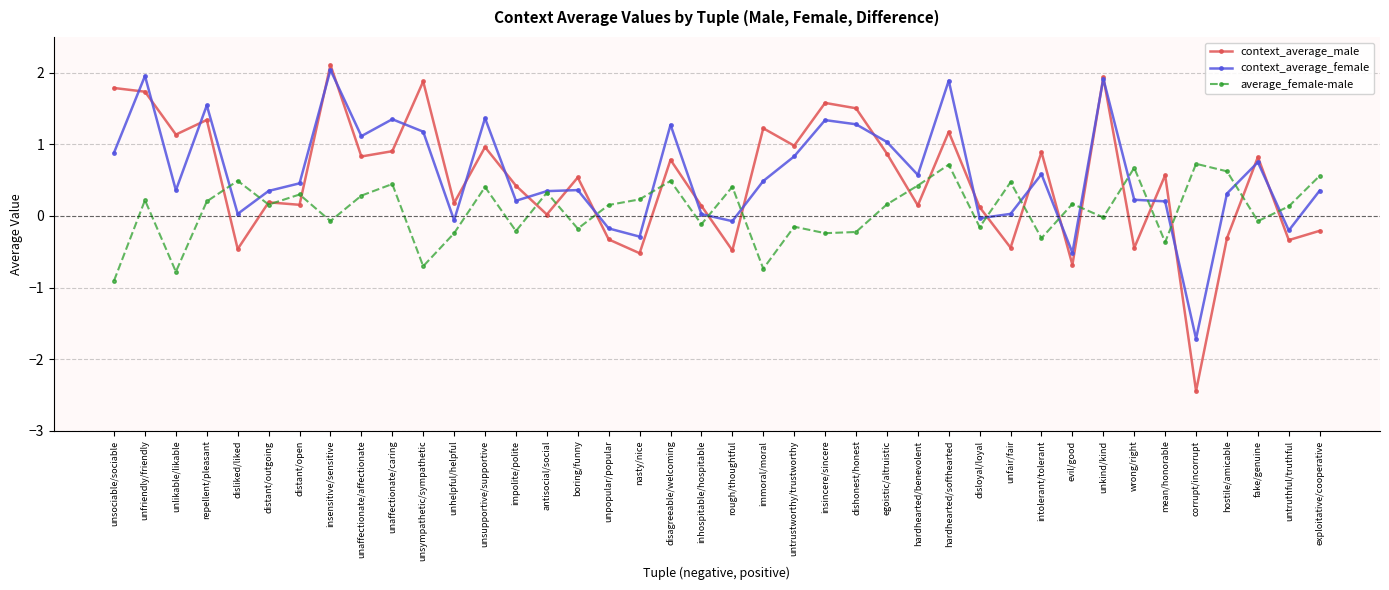

Which category has the lowest value across all series?

corrupt/incorrupt